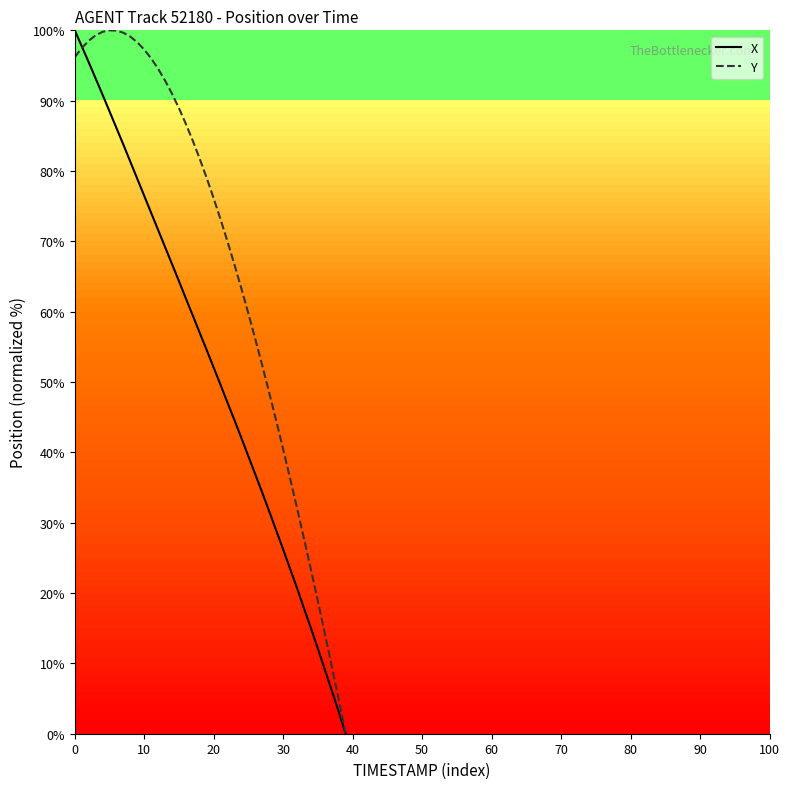

What is the maximum value shown in the chart?

100.0